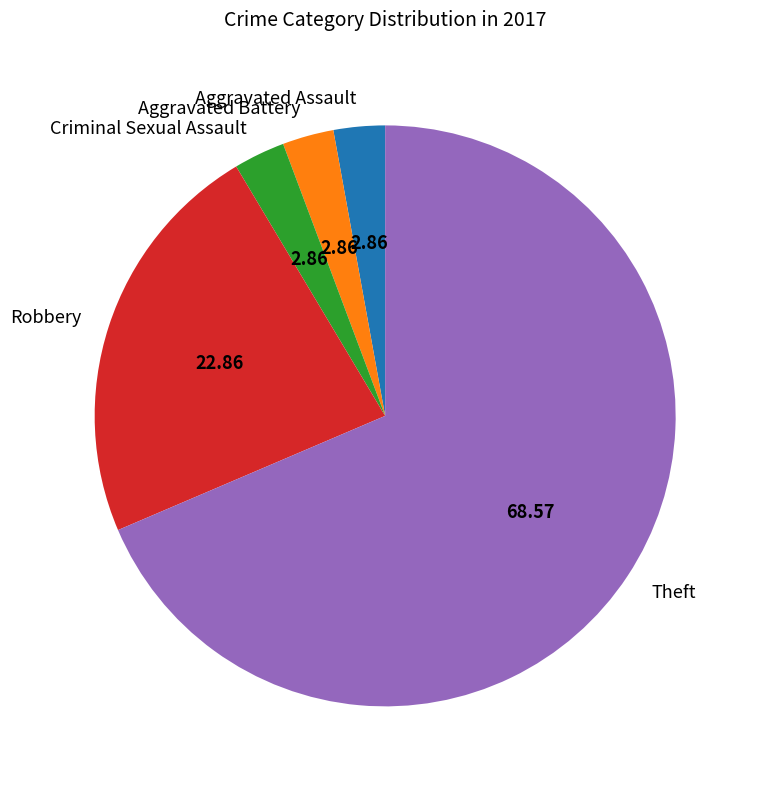

What is the largest slice in the pie chart?

Theft